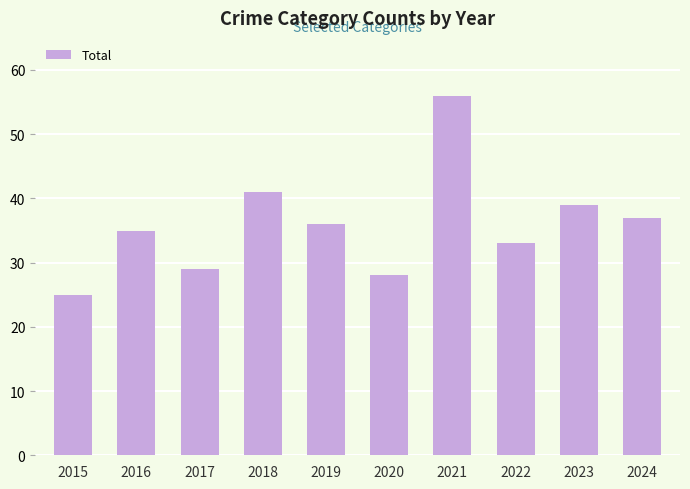

Read the value at 2022, to the nearest 5.

35